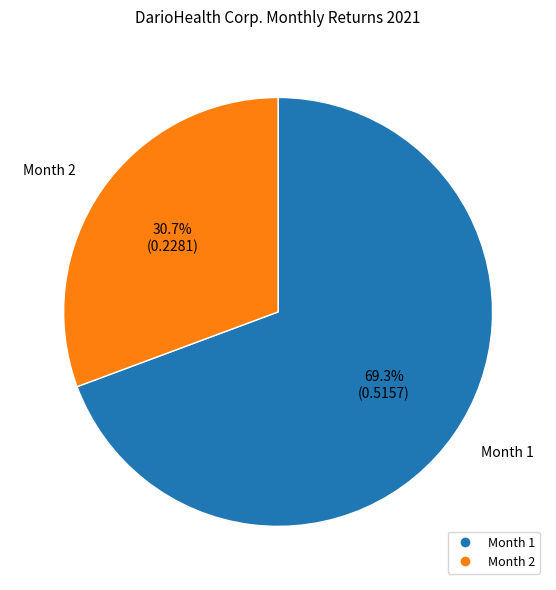

Is there a majority slice in this chart?

Yes